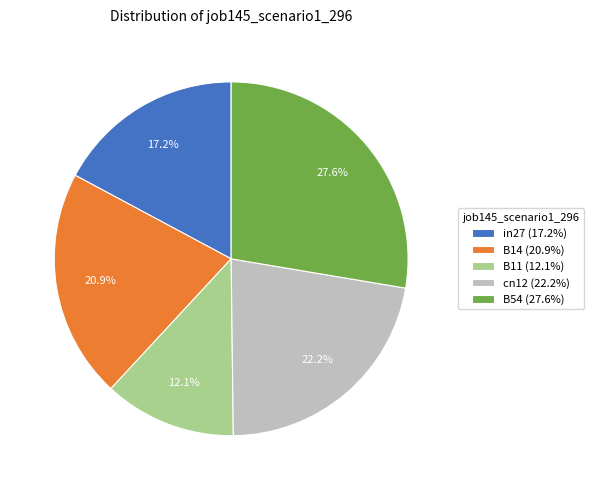

Combined, do in27 and B11 account for over 50%?

No